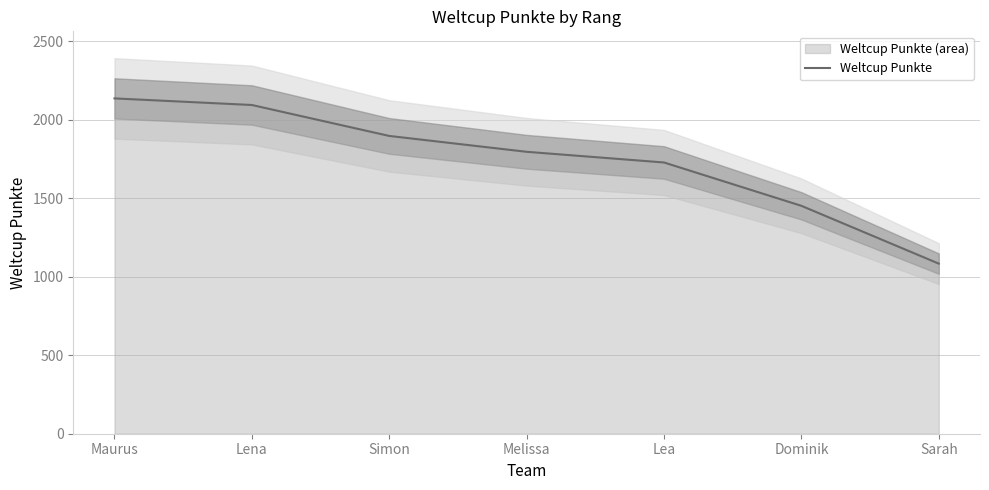

The chart shows a value of 978 at Lena. True or false?

False